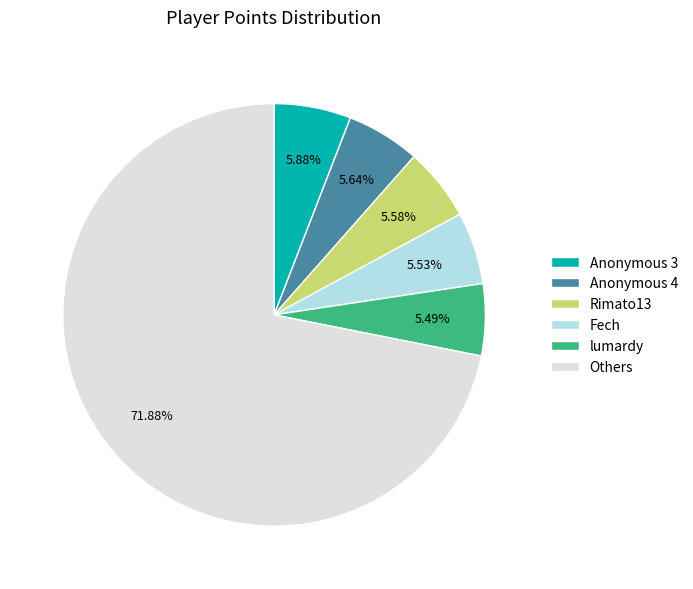

Which slice is the largest?

Others